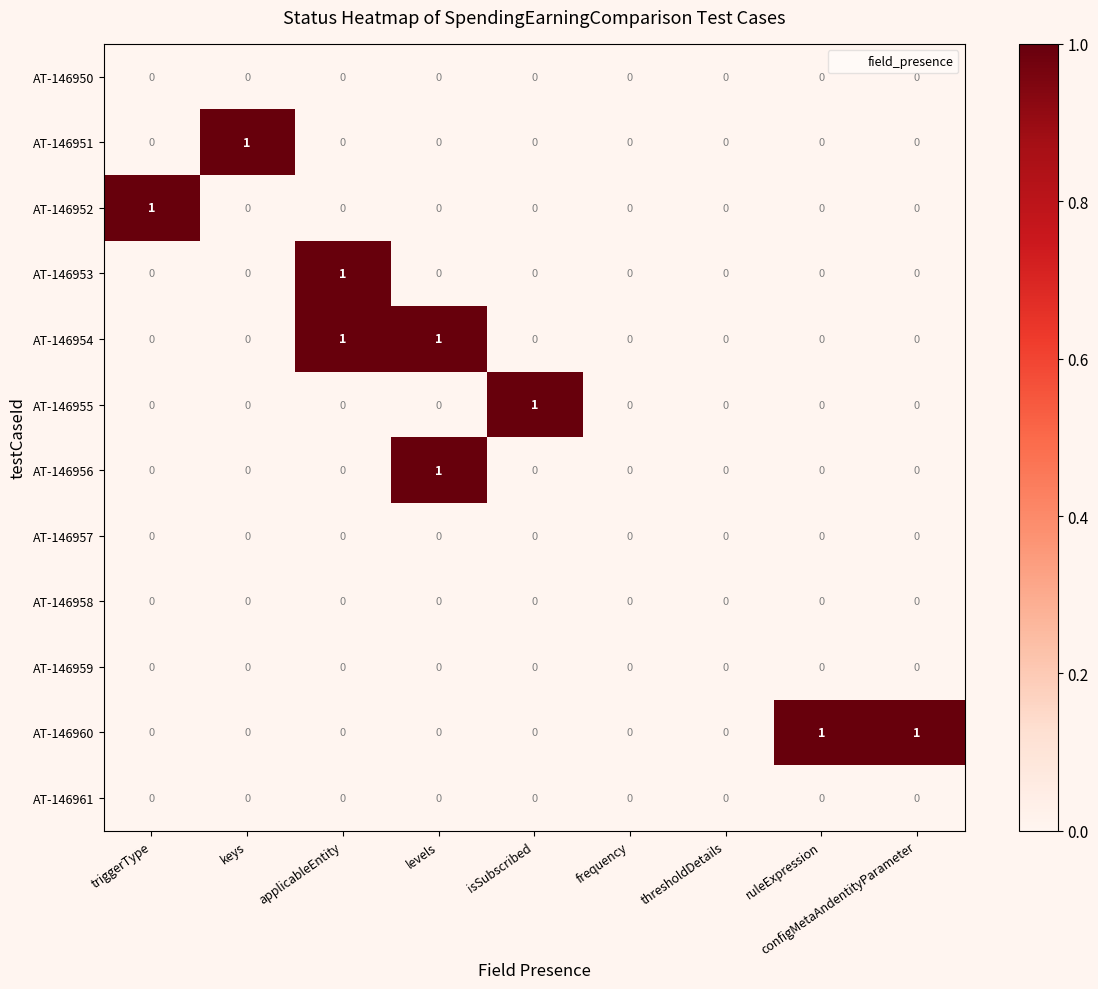

Between keys and thresholdDetails, which series saw the biggest shift?

AT-146951